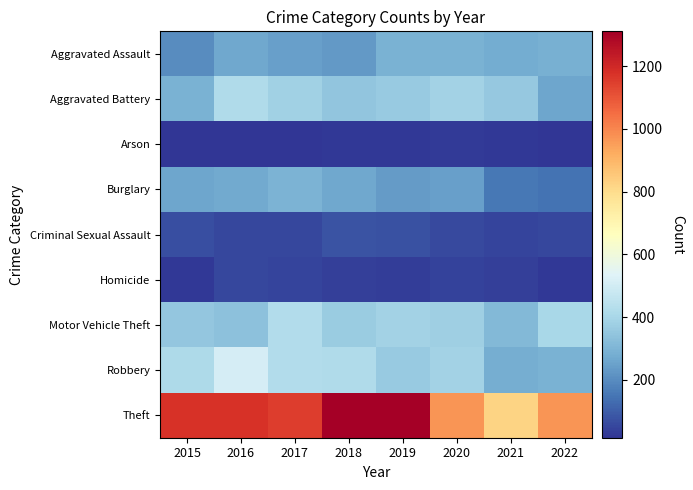

At how many categories does at least one series exceed 532?

8